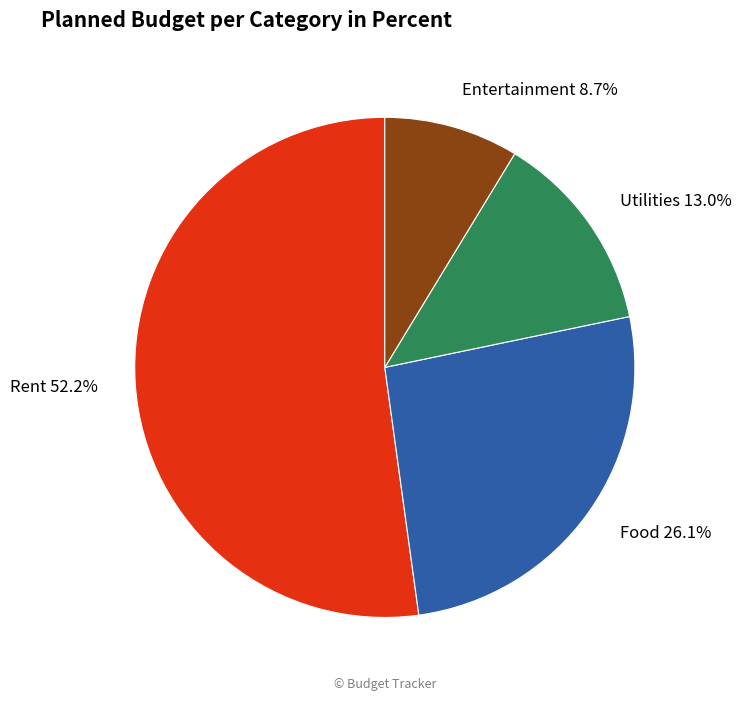

Approximately how many times larger is the value at Utilities 13.0% compared to Food 26.1%?

0.5